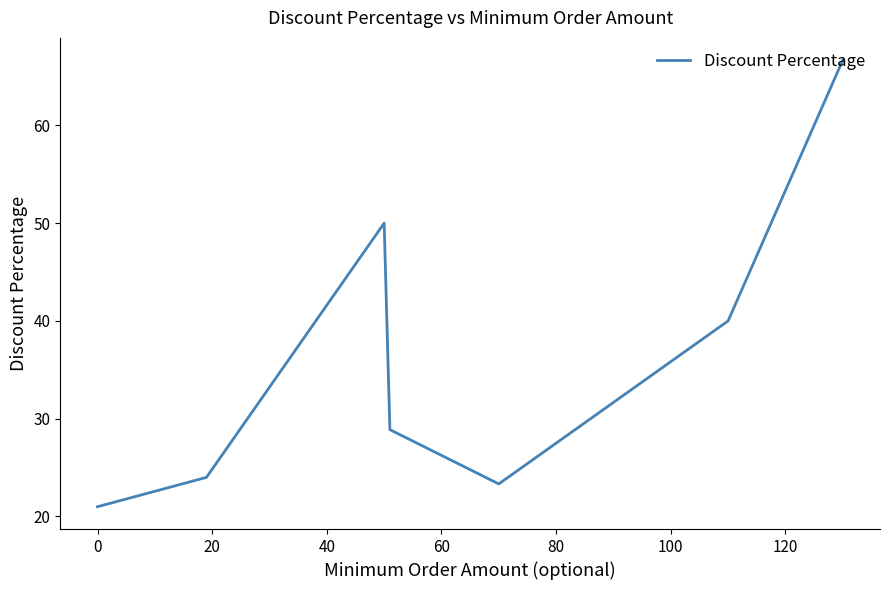

How many interior local valleys (lower than both neighbors) does the data have?

1